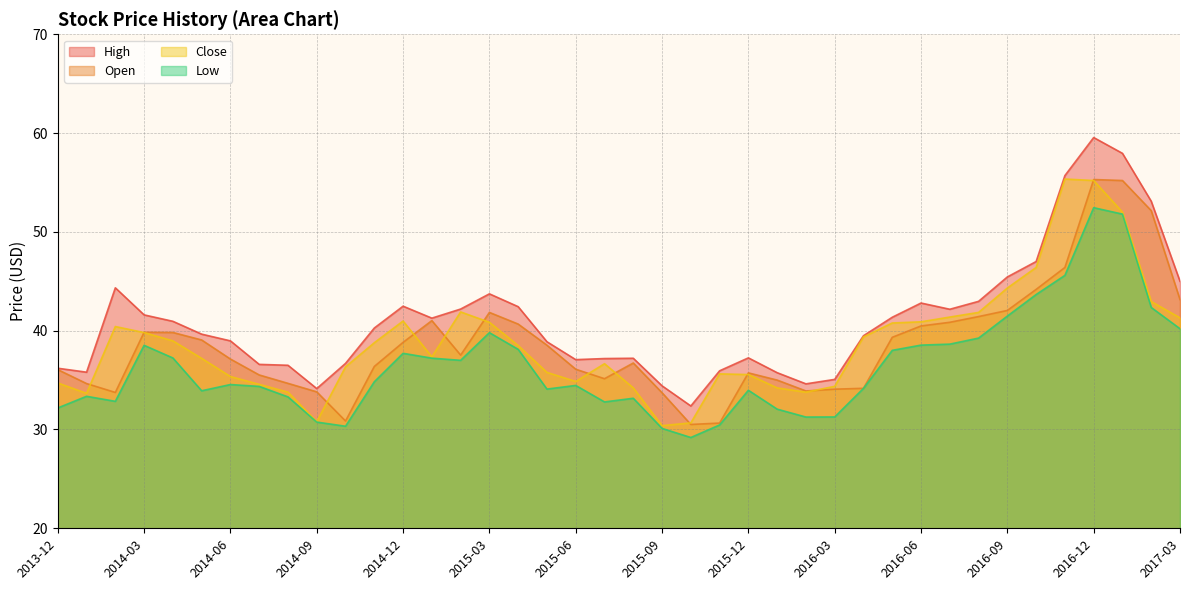

At 2016-01, list the series in order from smallest to largest.

Low, Close, Open, High